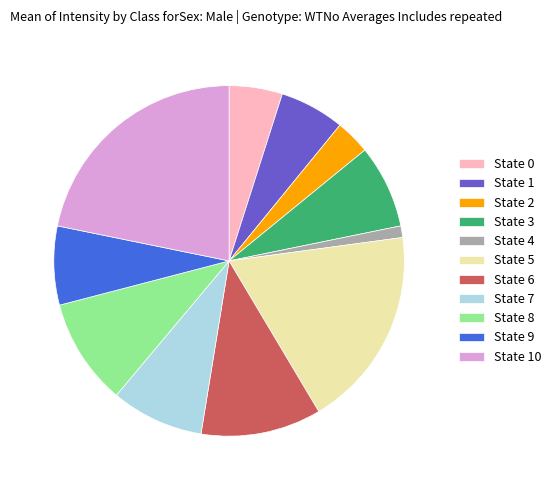

Which category has the smallest portion of the pie?

State 4